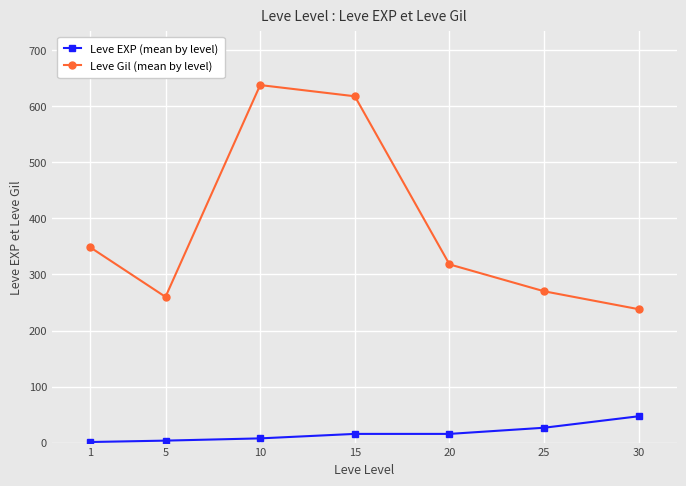

Does the chart display data point markers on the line(s)?

Yes